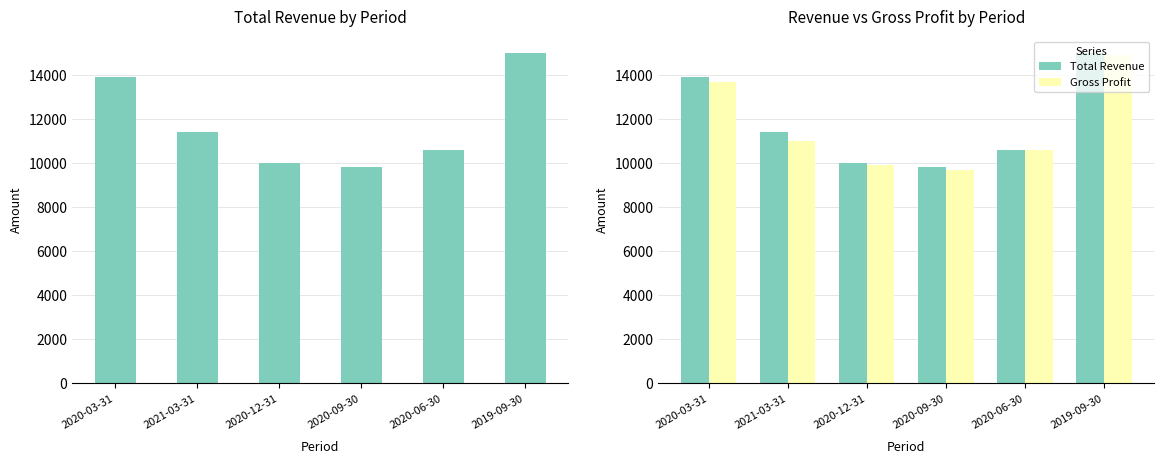

Which series has the largest total across all categories?

Total Revenue